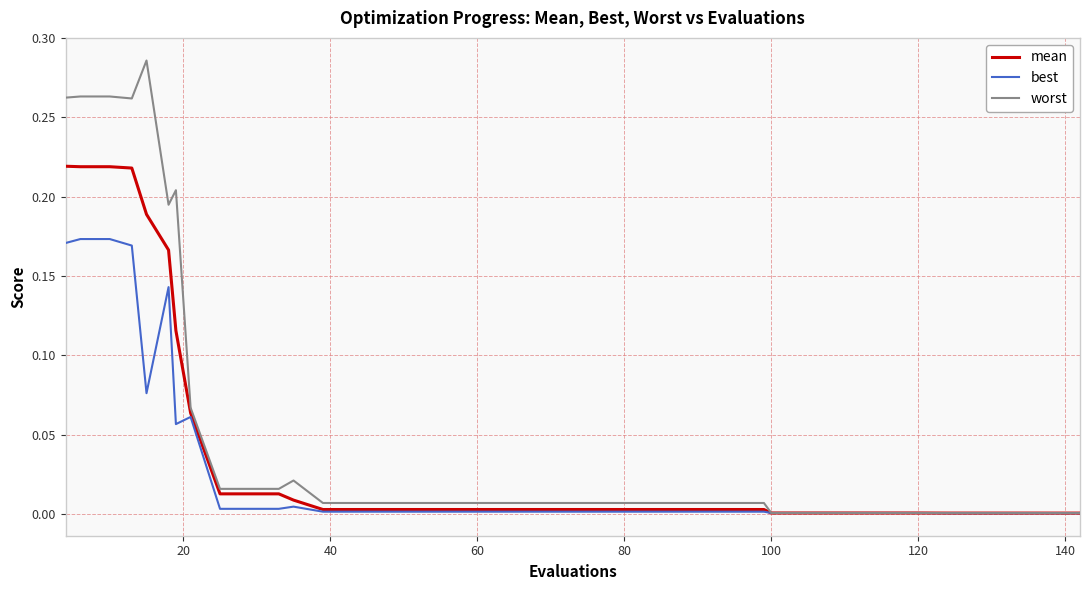

Which series has the largest range (max minus min)?

worst